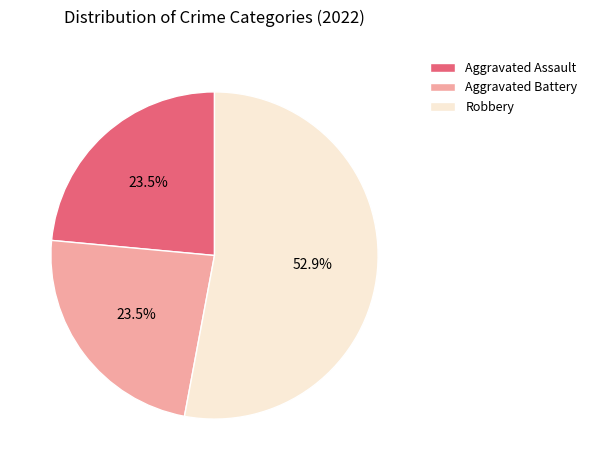

Which has a higher value, Aggravated Battery or Robbery?

Robbery